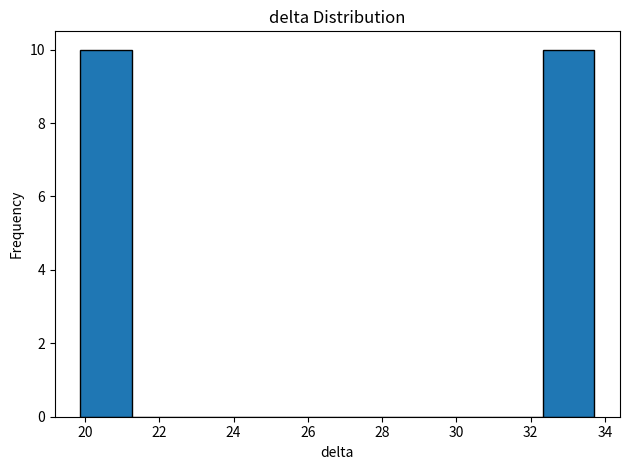

What is the height of the bar covering 32.4 to 33.8 on the x-axis? Neither the bar edges nor the heights are printed on the chart, so give them approximately, as read against the axes.

10